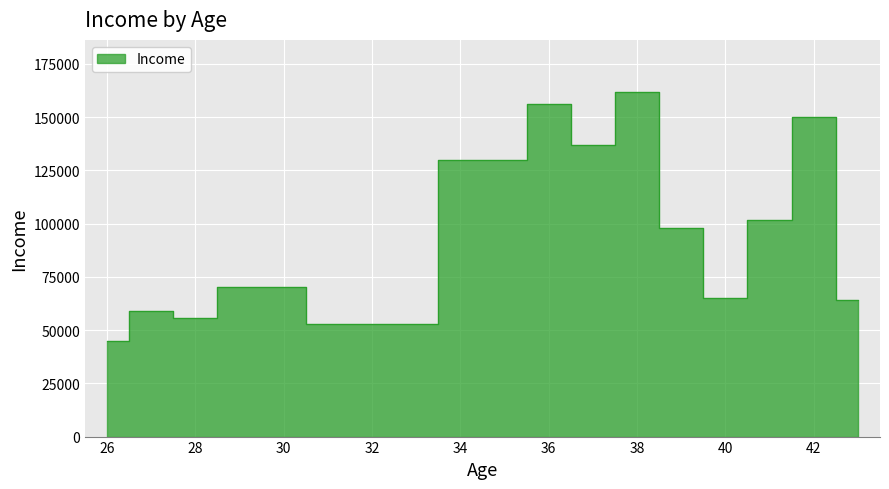

Which has a higher value, 29 or 39?

39